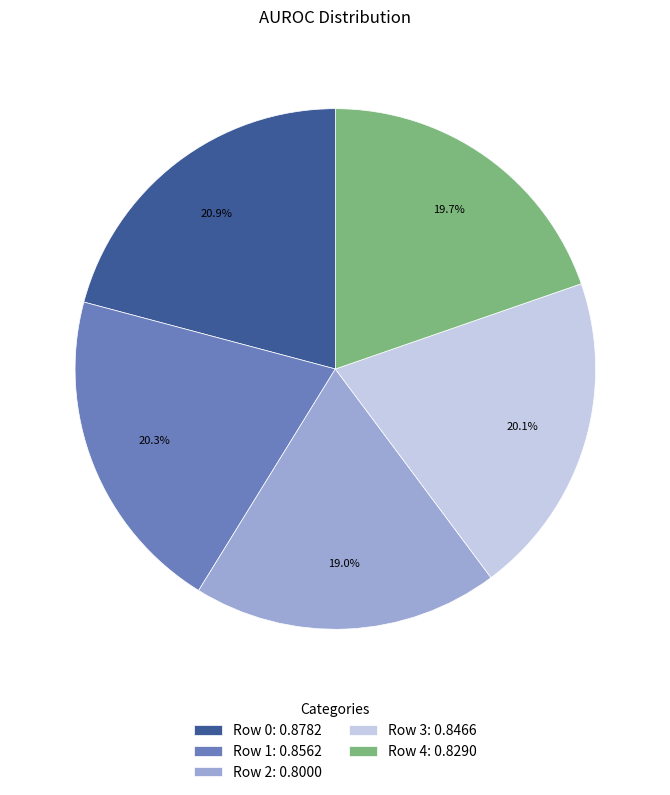

Count the number of slices in the pie.

5